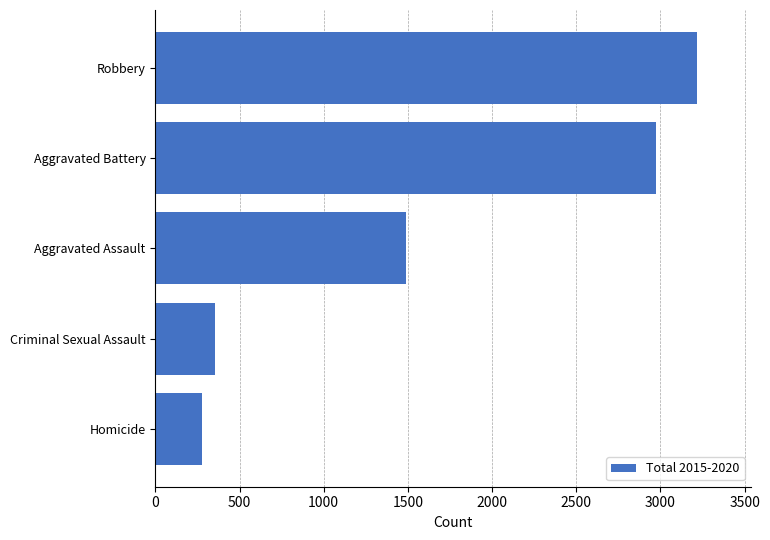

What is the sum of all values?

8315